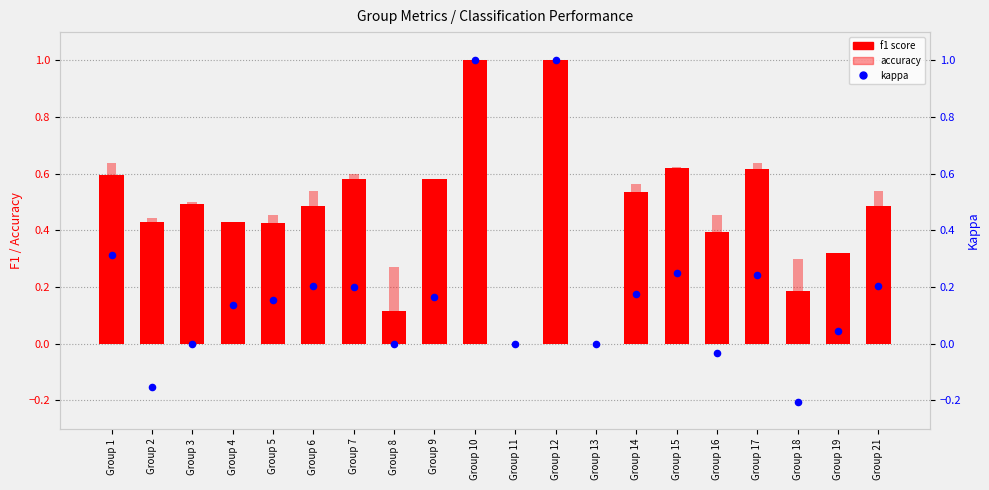

What is the total value across all series at Group 14?

1.3